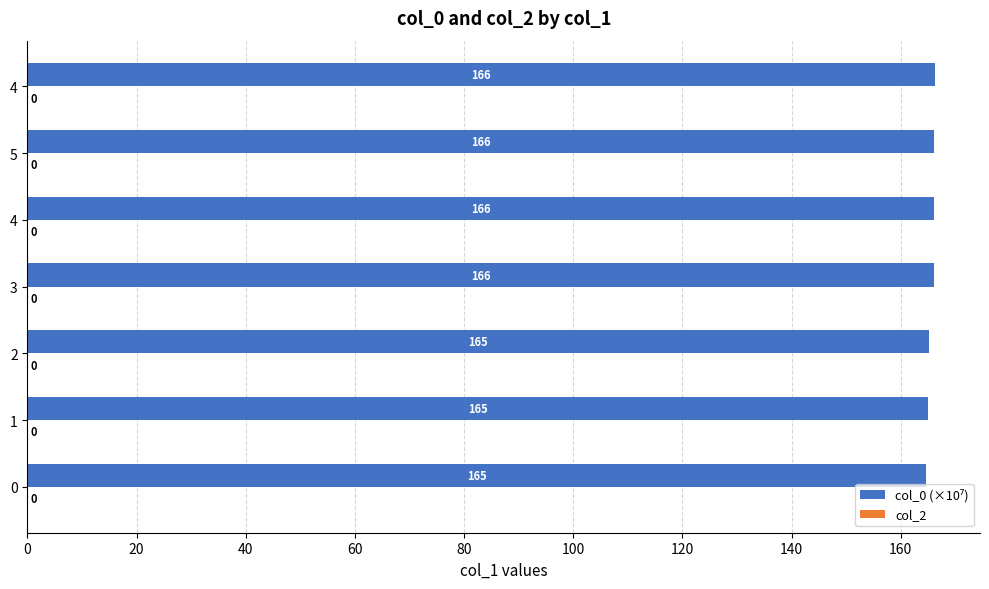

How many values exceed 166?

4